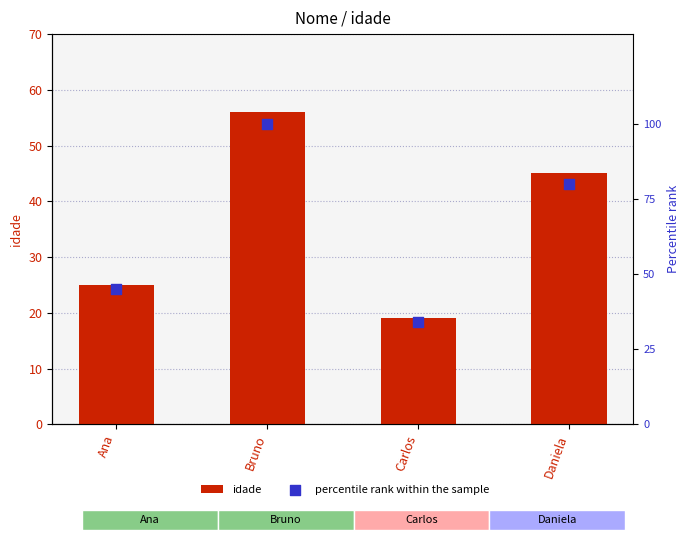

Which series has the largest total across all categories?

percentile rank within the sample